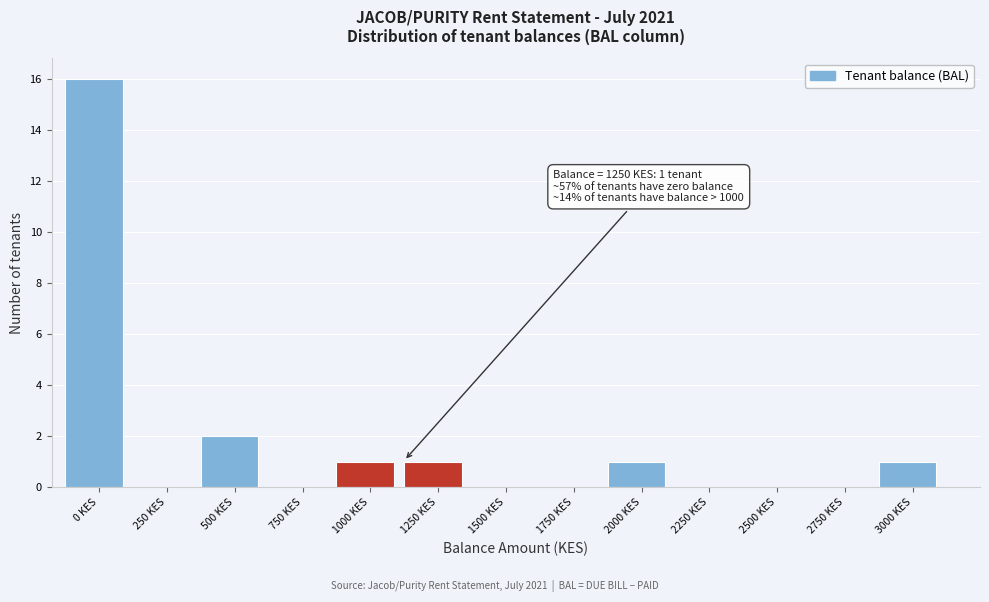

Which has a higher value, 1000 KES or 750 KES?

1000 KES